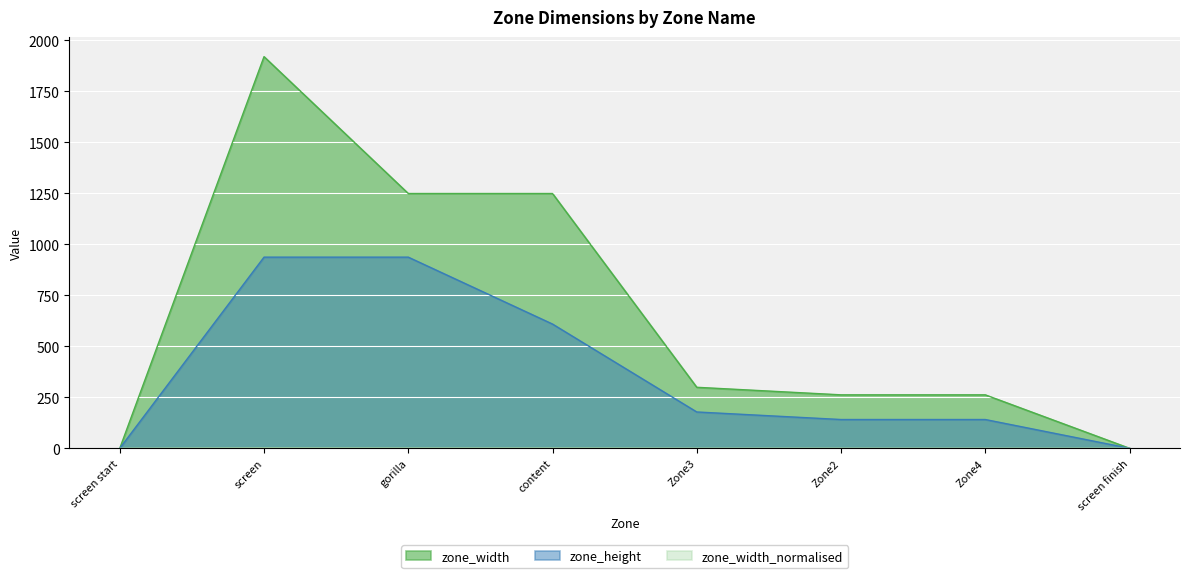

Is the value of zone_width_normalised at gorilla greater than the value of zone_width at Zone3?

No